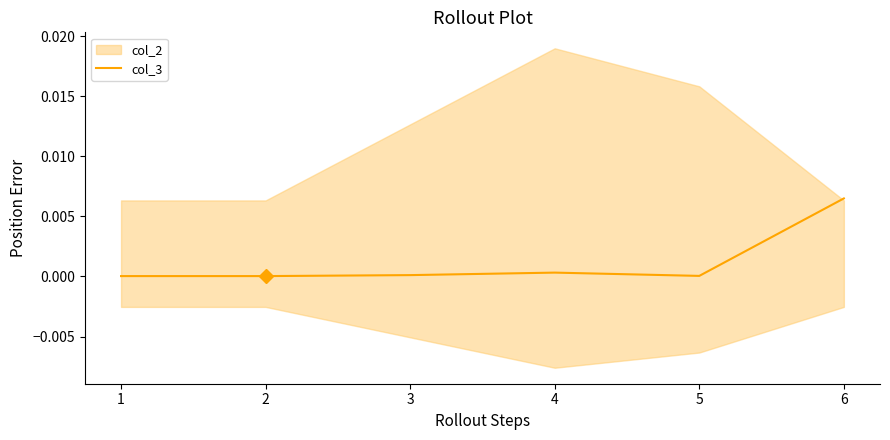

The value at 3 is 0.0. True or false?

True